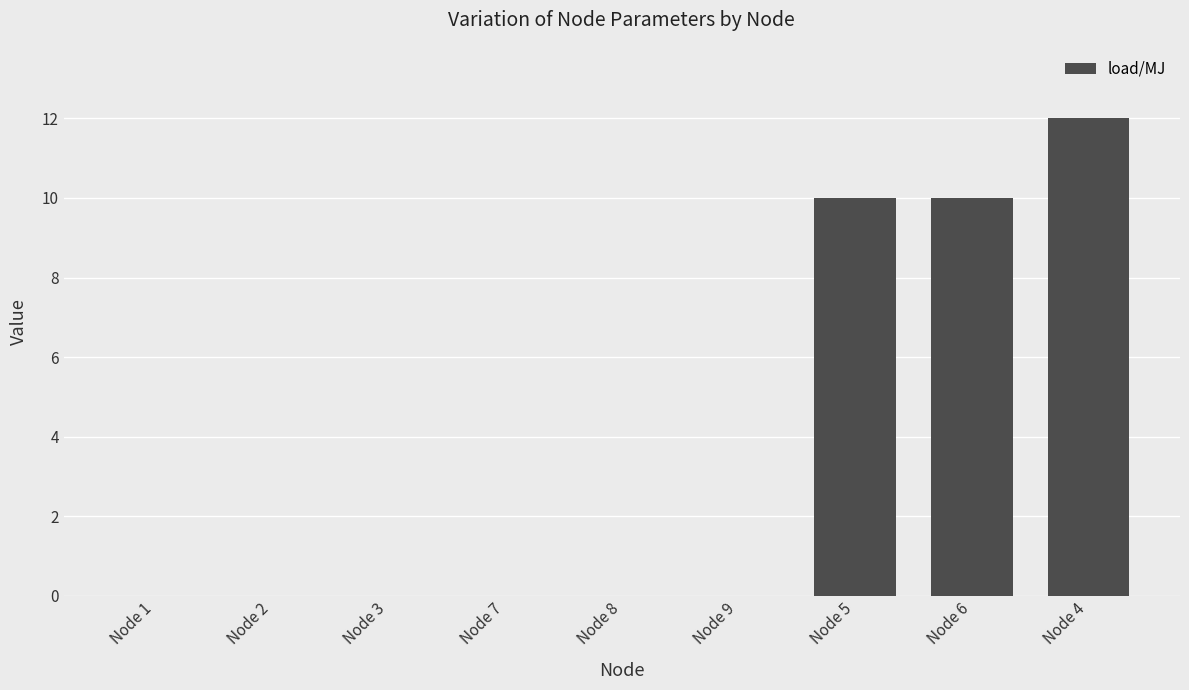

Reading right to left, list all the values displayed in this chart.

12	10	10	0	0	0	0	0	0